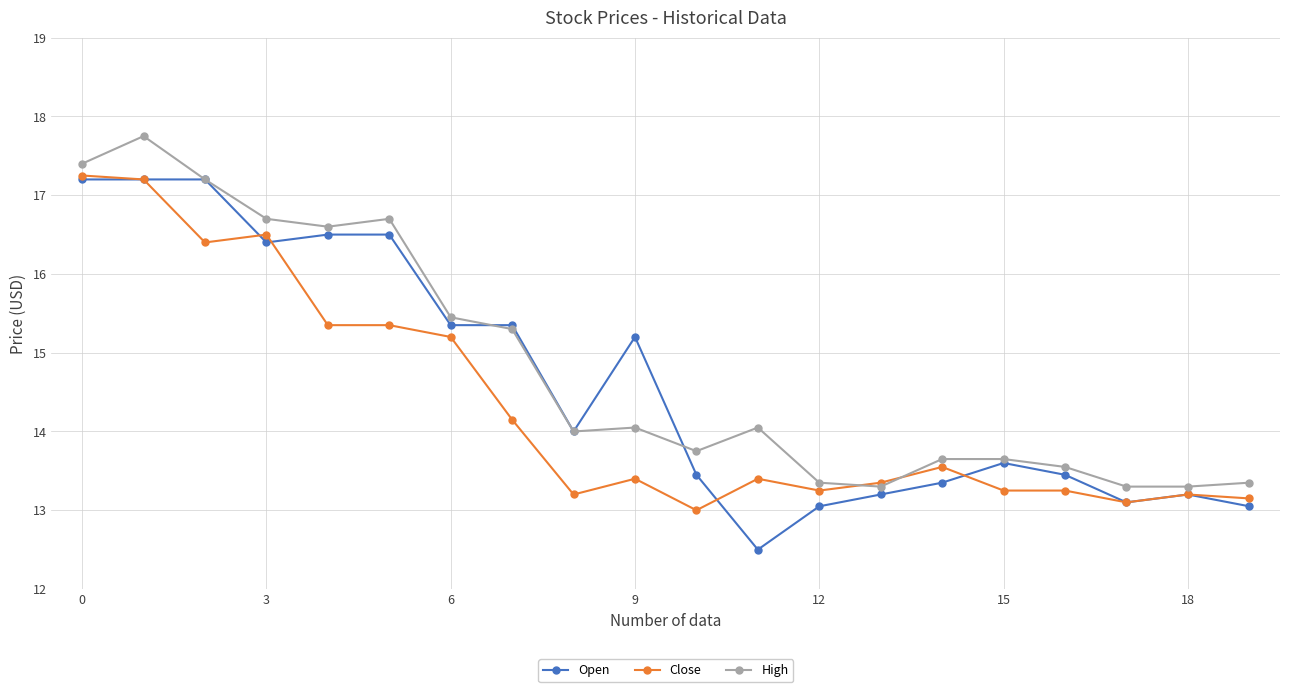

At how many categories does at least one series exceed 17?

3